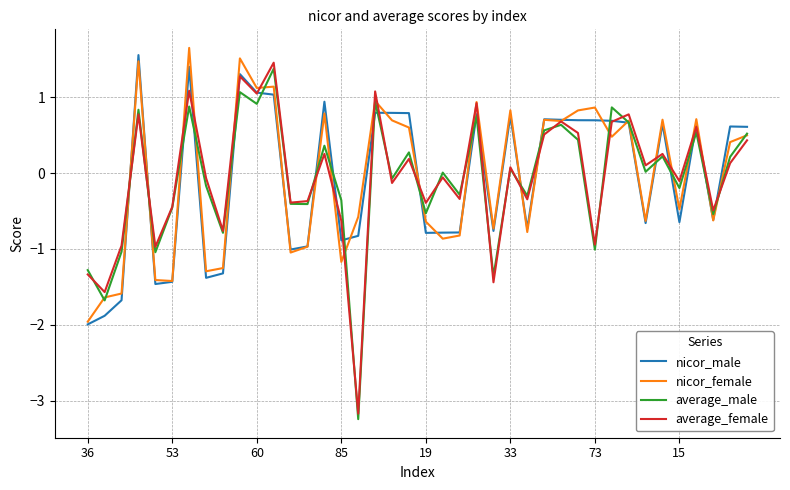

What is the smallest value displayed?

-3.2